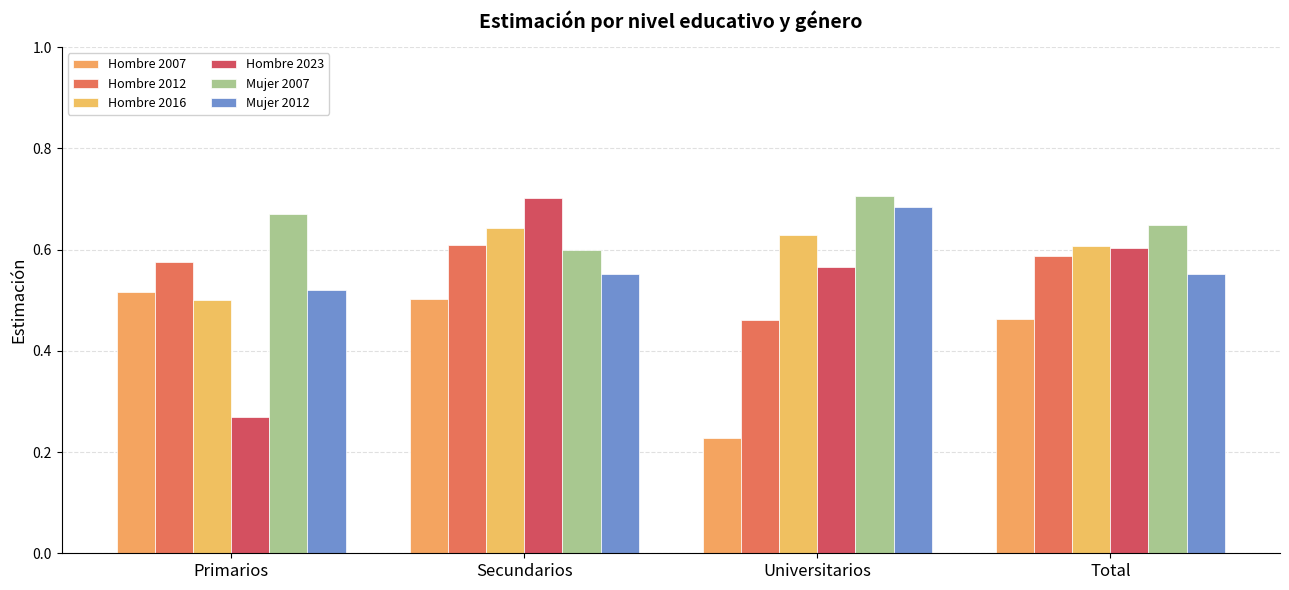

Is the value of Mujer 2012 at Primarios greater than the value of Mujer 2007 at Total?

No